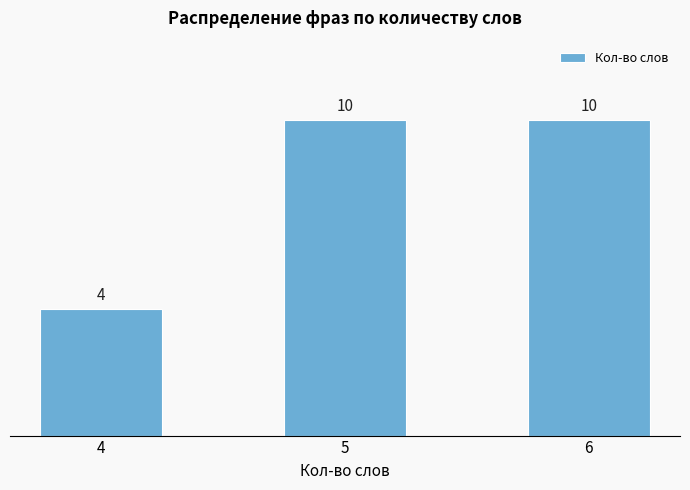

Reading left to right, transcribe all the data shown in this chart.

4=4	5=10	6=10